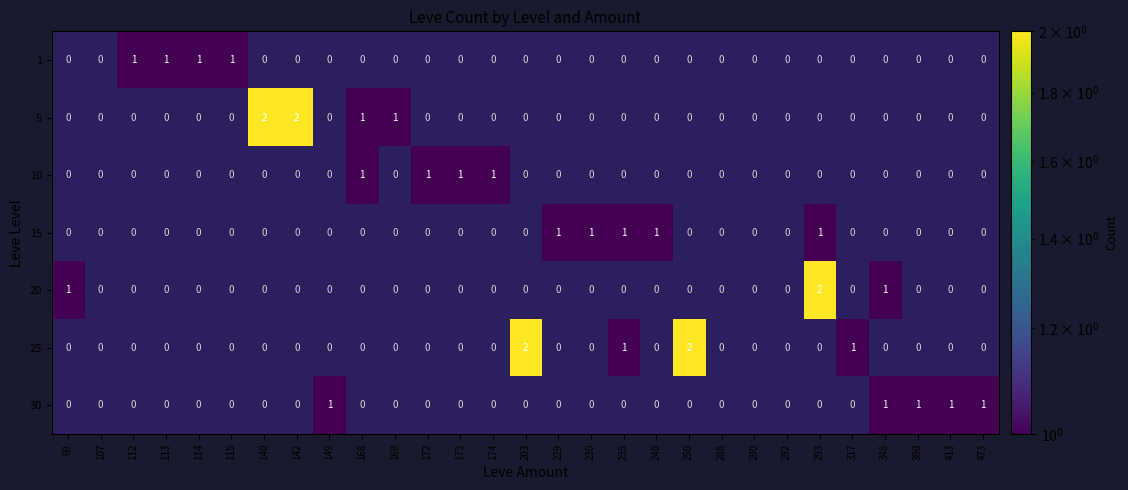

True or false: 15 has a value of 1 at 230.

True